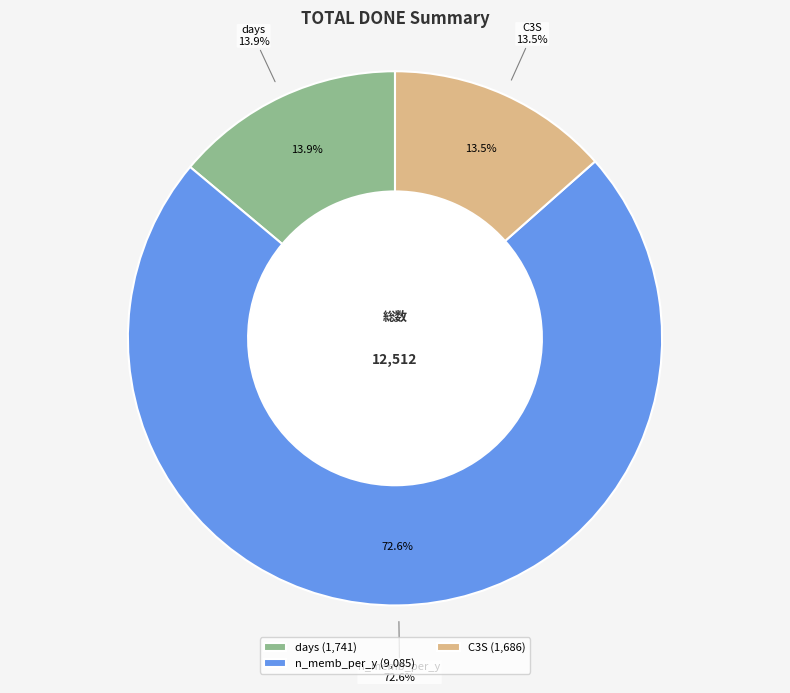

Which category has the biggest portion of the pie?

n_memb_per_y